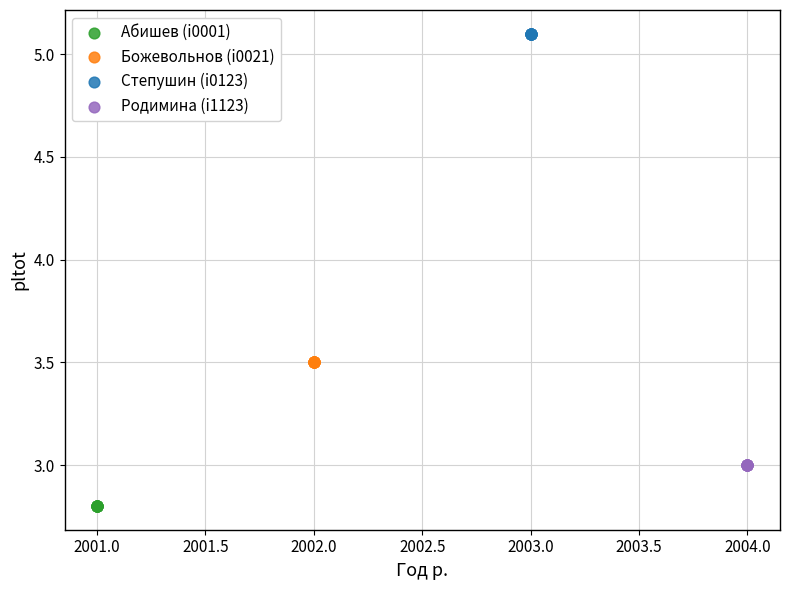

Which series reaches the minimum Y coordinate?

Абишев (i0001)